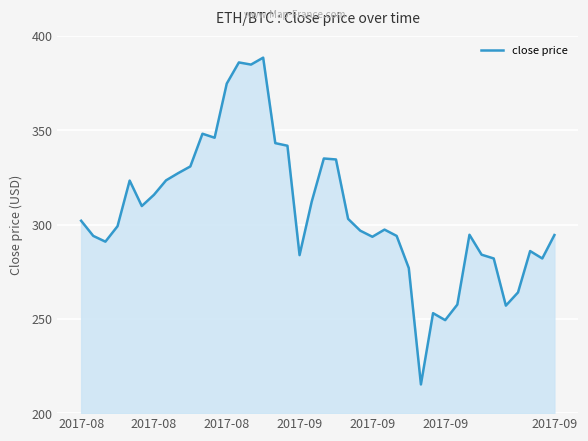

What is the greatest value displayed?

388.5